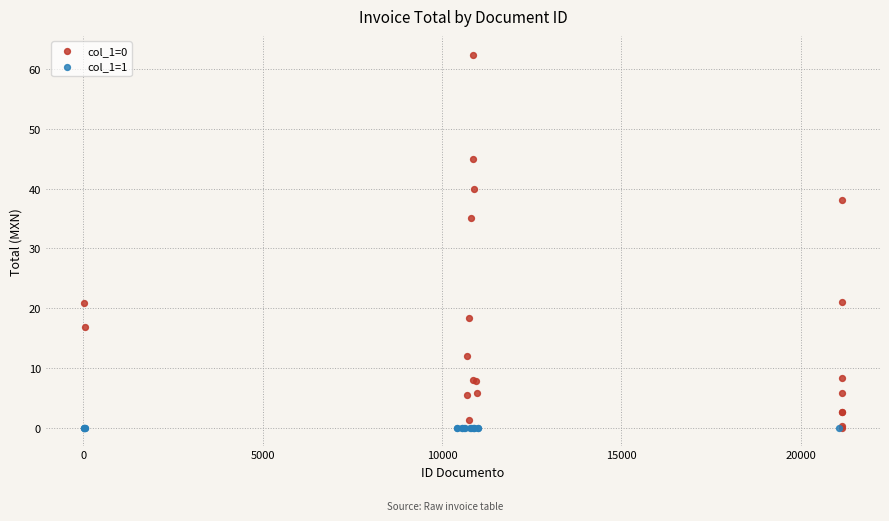

What are all the series names shown in the legend?

col_1=0, col_1=1